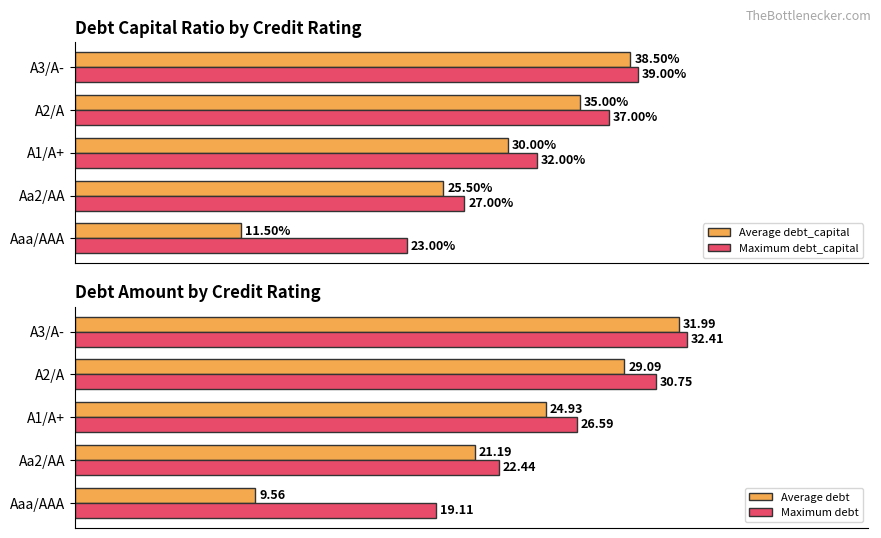

At which label does Maximum debt reach its minimum?

Aaa/AAA